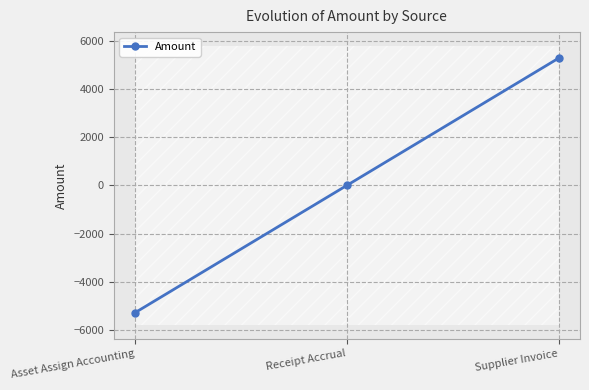

What is the value of the 1st point from the left?

-5288.9